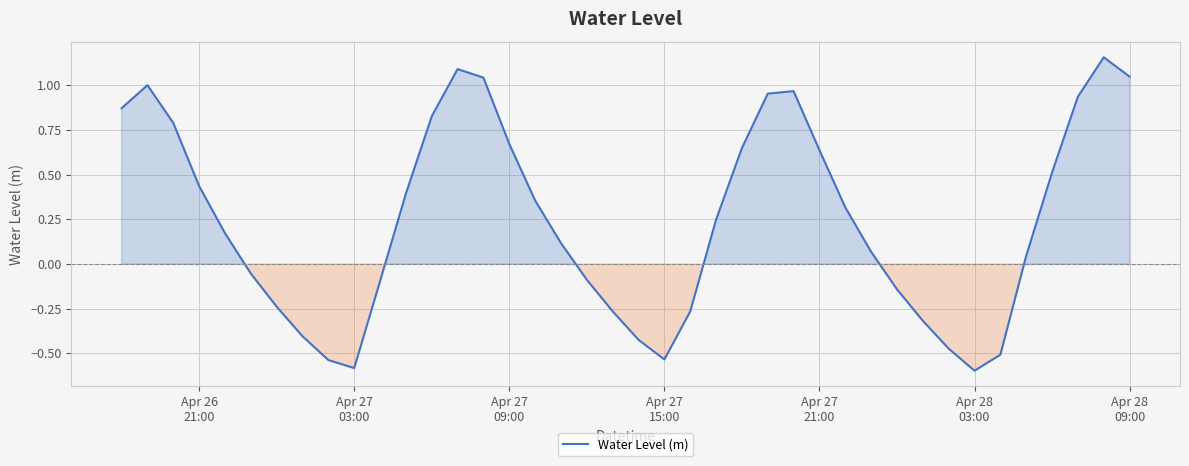

What is the smallest value displayed?

-0.6